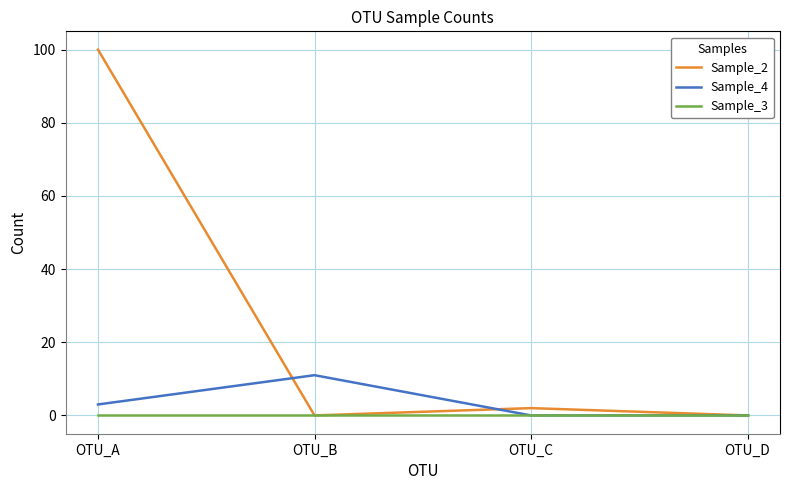

Which series has the largest total across all categories?

Sample_2